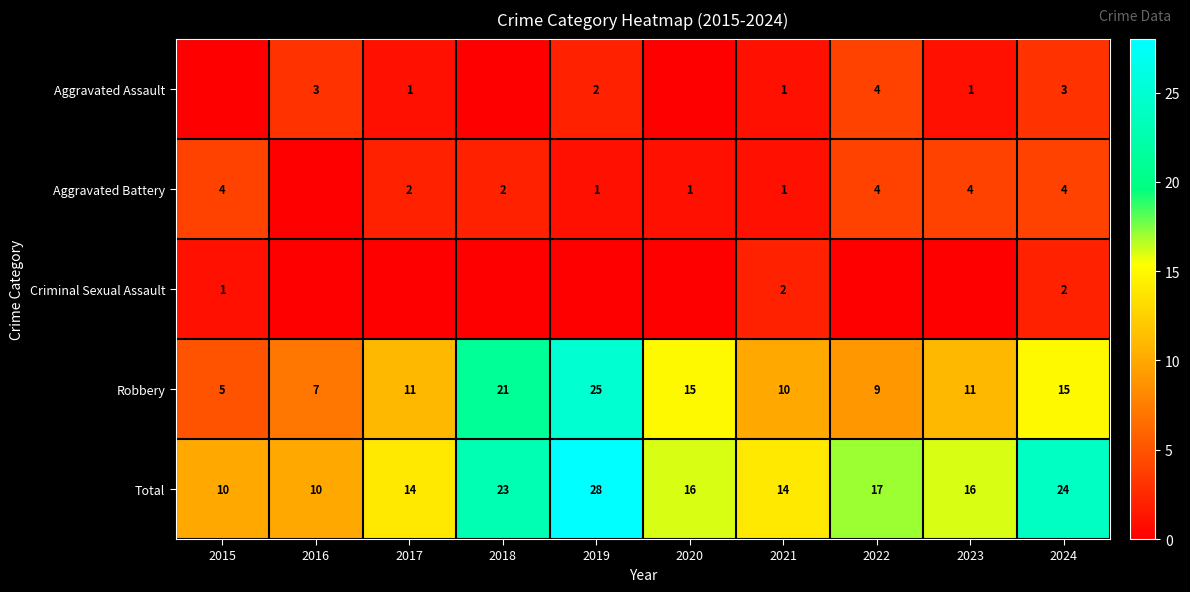

Count the number of data series in this chart.

5